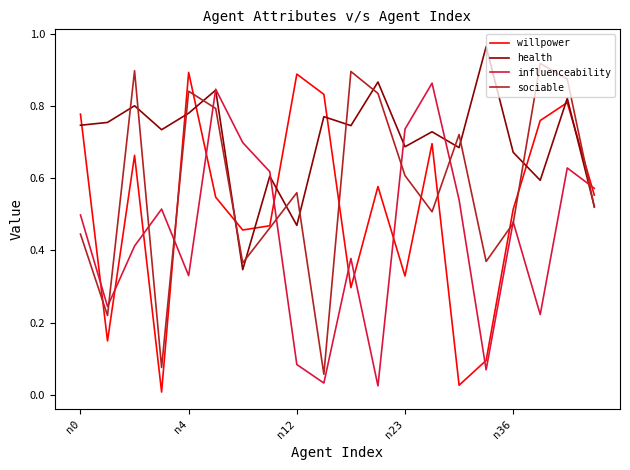

Rank the series by their average value, from lowest to highest.

influenceability, willpower, sociable, health